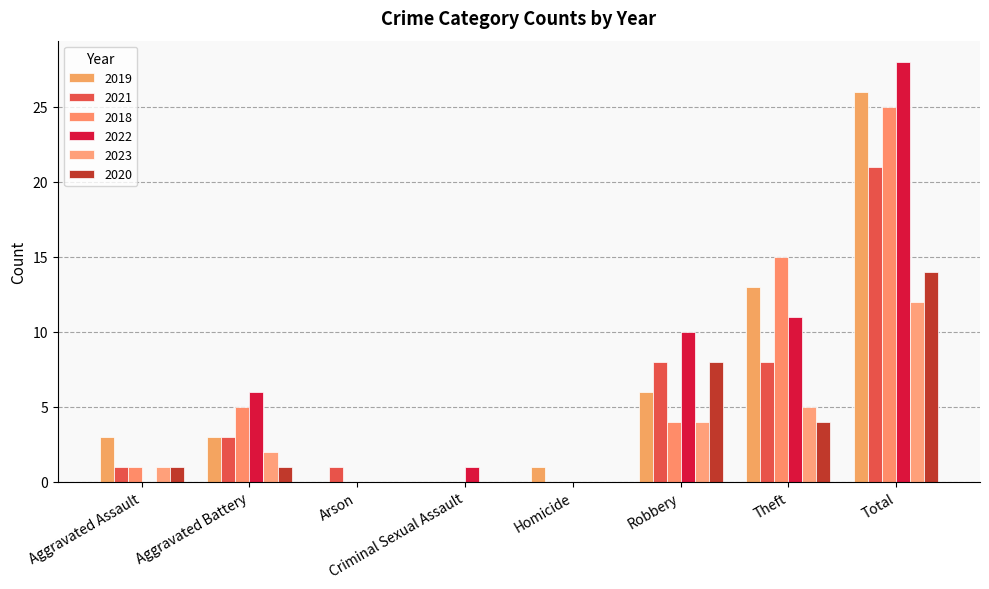

Reading right to left, transcribe all the data shown in this chart.

2019: 26	13	6	1	0	0	3	3
2021: 21	8	8	0	0	1	3	1
2018: 25	15	4	0	0	0	5	1
2022: 28	11	10	0	1	0	6	0
2023: 12	5	4	0	0	0	2	1
2020: 14	4	8	0	0	0	1	1